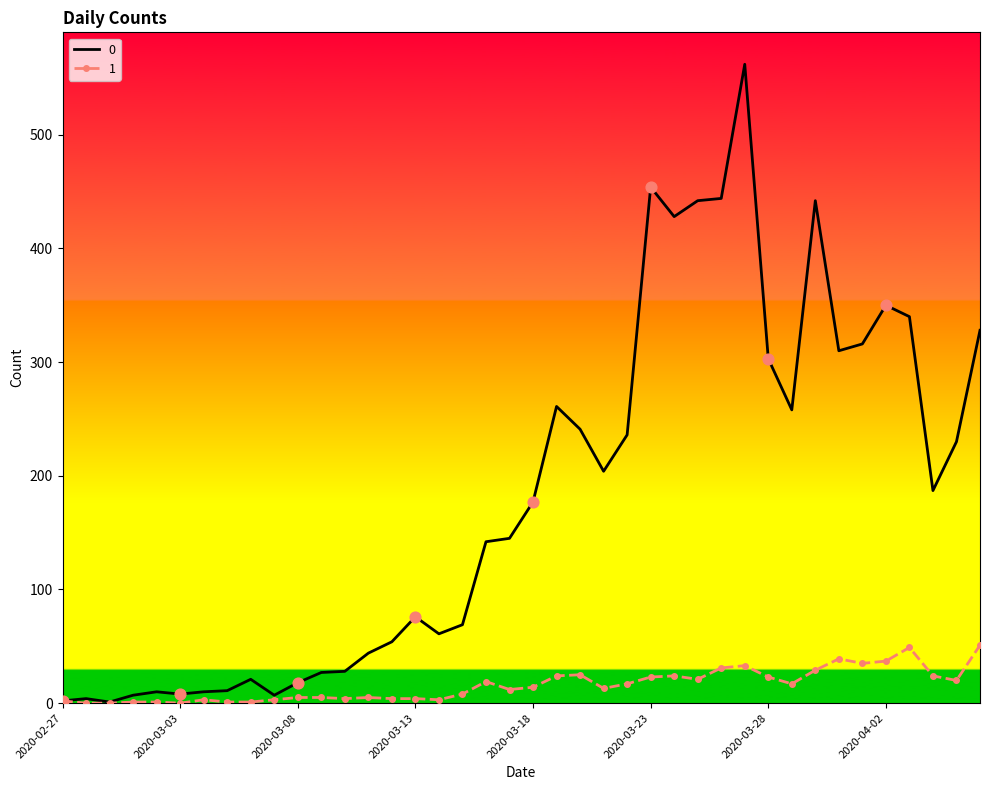

What are all the series names shown in the legend?

0, 1